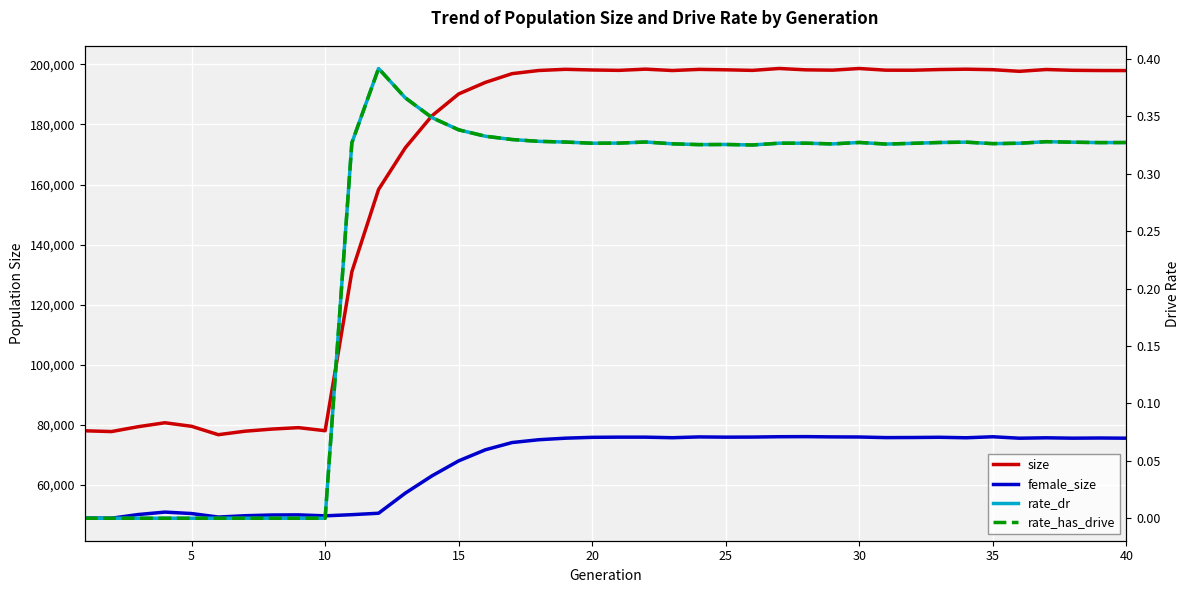

Which series has the largest total across all categories?

size